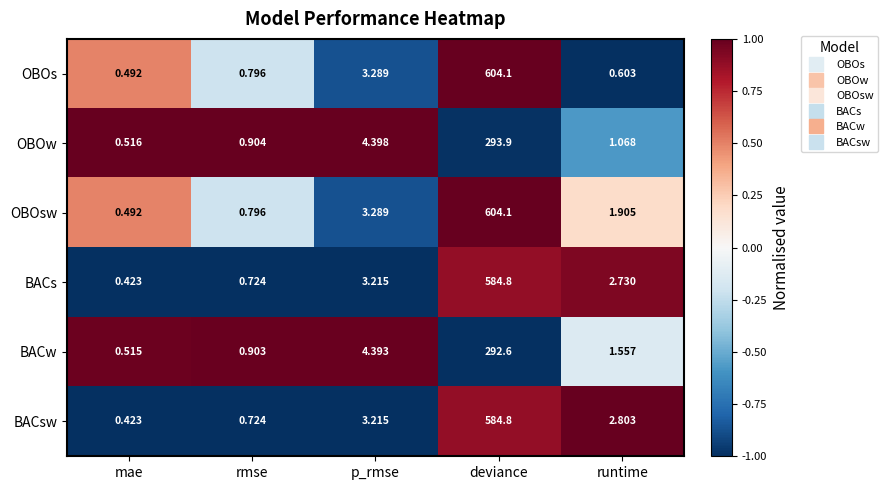

Which series changed the most between deviance and runtime?

OBOs